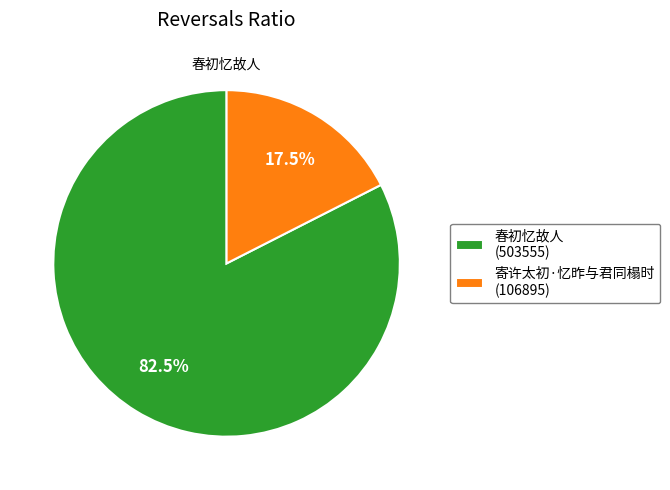

To the nearest percent, what percentage of the pie is 寄许太初·忆昨与君同榻时?

18%